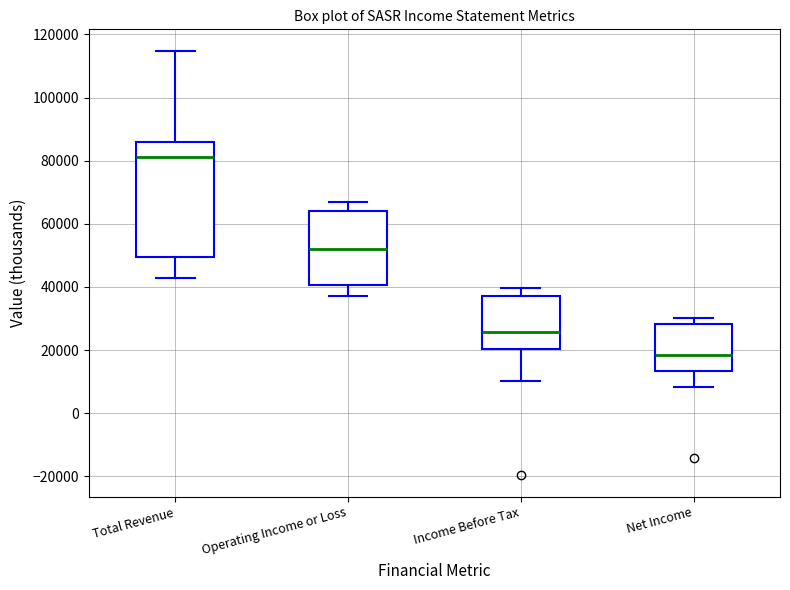

Where does the lower whisker of the box for Net Income end on the y-axis? The values are not printed on the chart, so give them approximately, as read against the axis.

8000